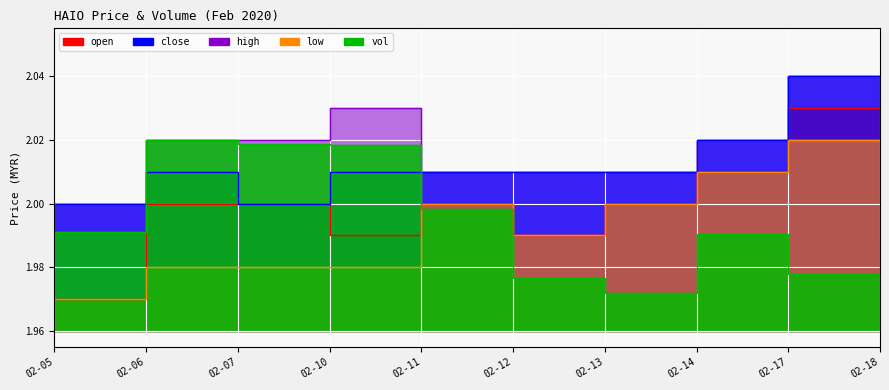

Which series has the largest total across all categories?

high